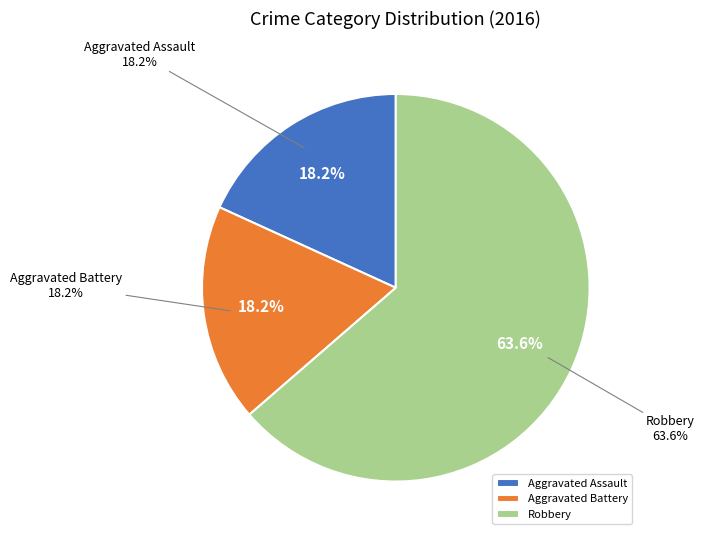

Which slice is the largest?

Robbery